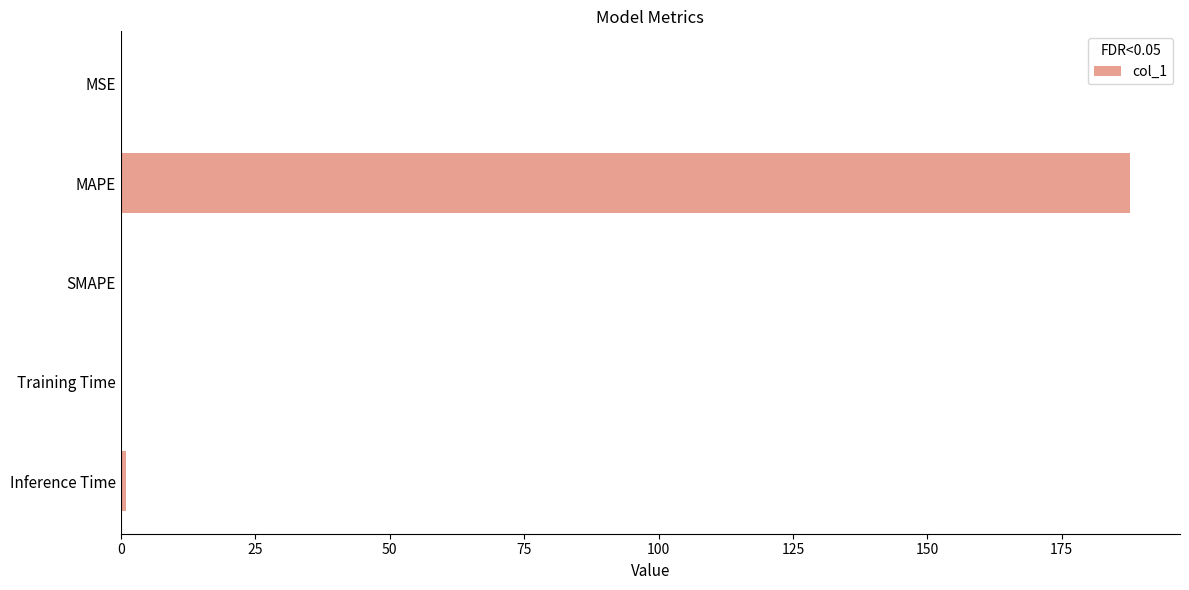

Which category has the highest value across all series?

MAPE